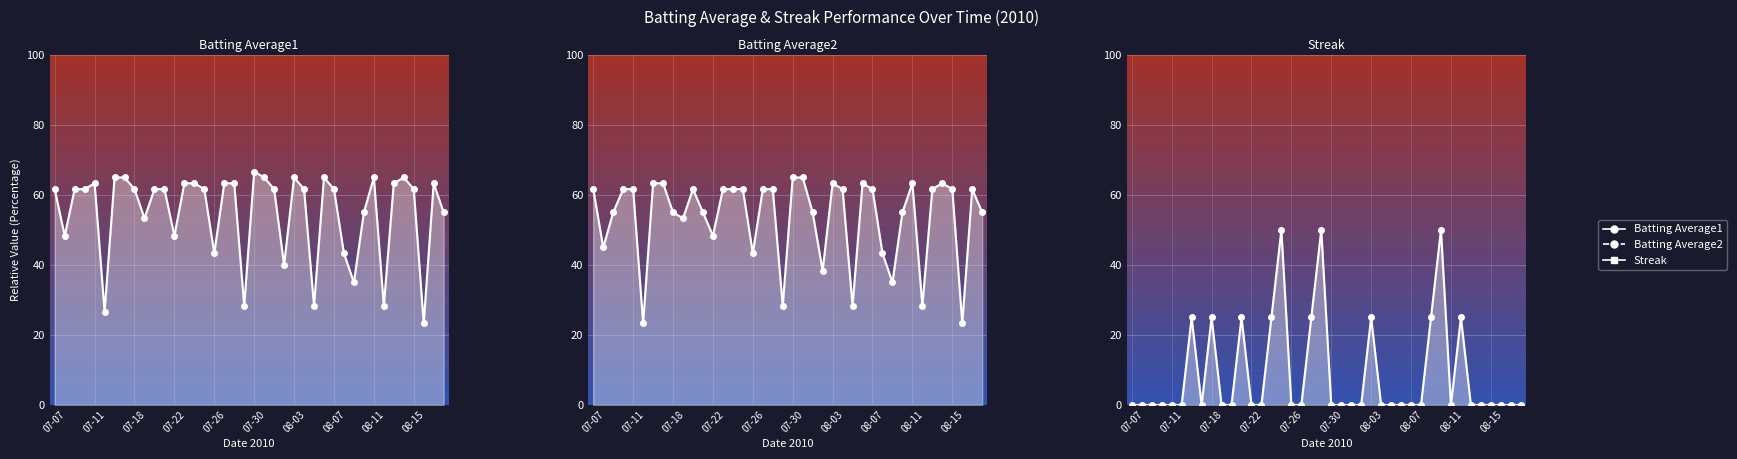

At how many categories does at least one series exceed 50?

29